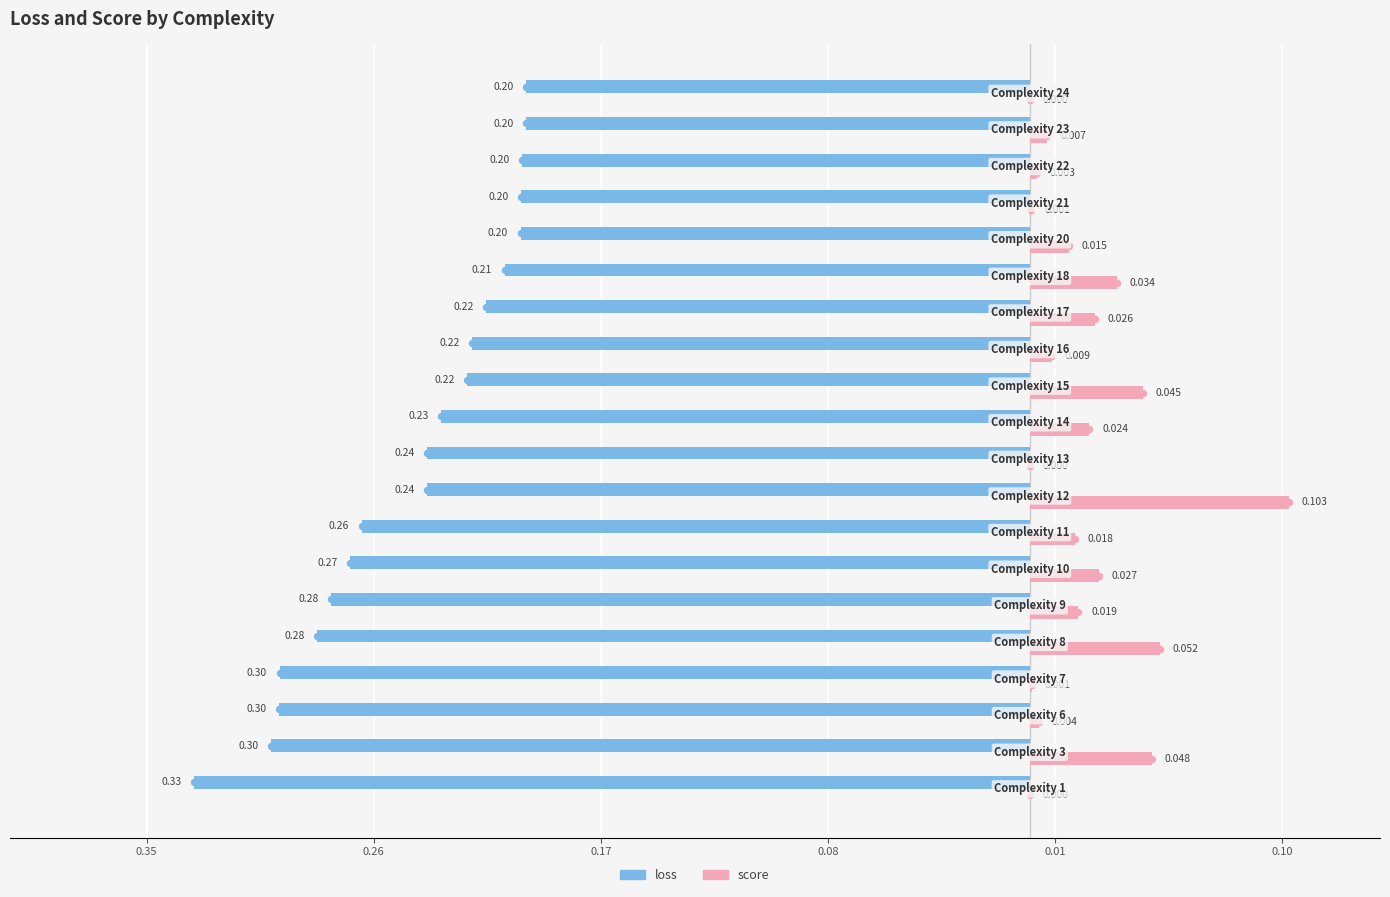

What is the smallest value displayed?

-0.3